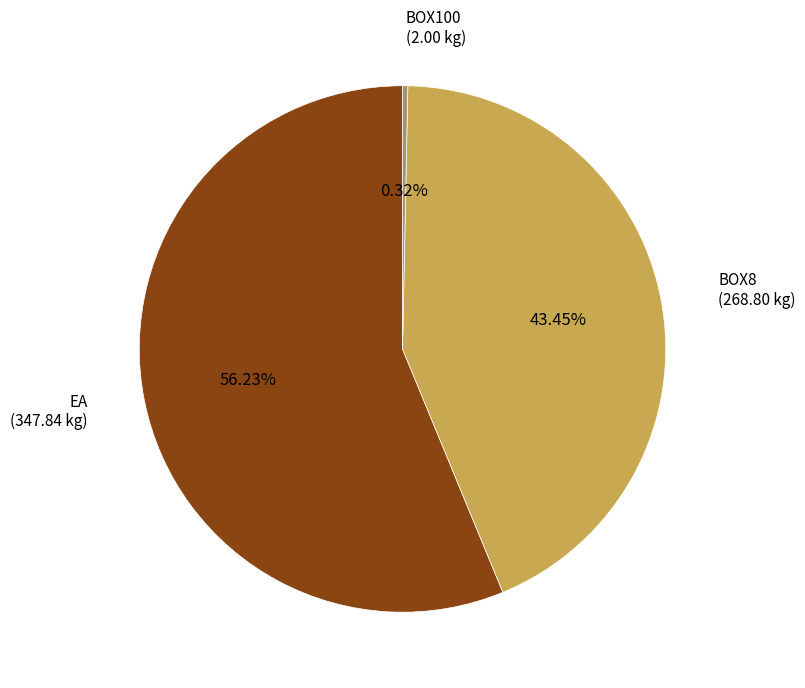

Which has a higher value, BOX100 or EA?

EA